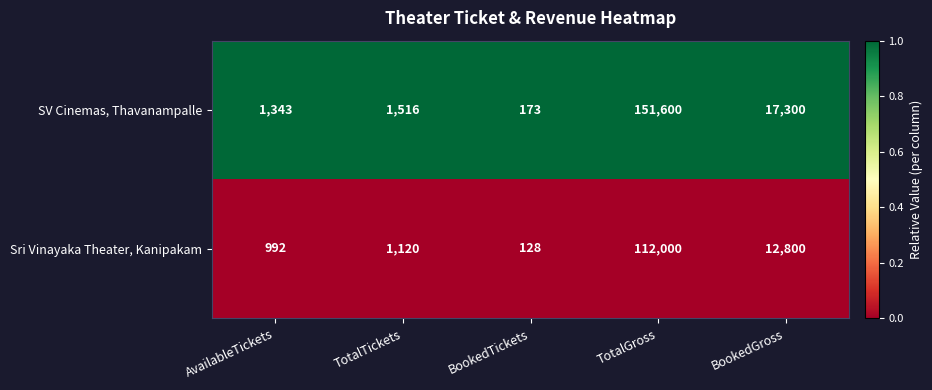

At which category is the sum across all series the highest?

TotalGross